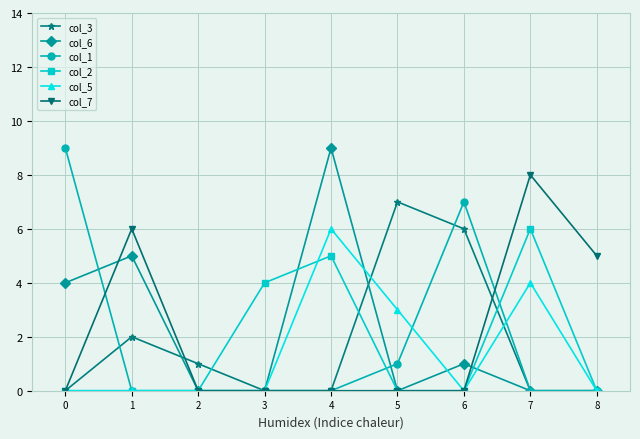

Reading left to right, what are all the values shown in this chart?

col_3: 0	2	1	0	0	7	6	0	0
col_6: 4	5	0	0	9	0	1	0	0
col_1: 9	0	0	0	0	1	7	0	0
col_2: 0	0	0	4	5	0	0	6	0
col_5: 0	0	0	0	6	3	0	4	0
col_7: 0	6	0	0	0	0	0	8	5